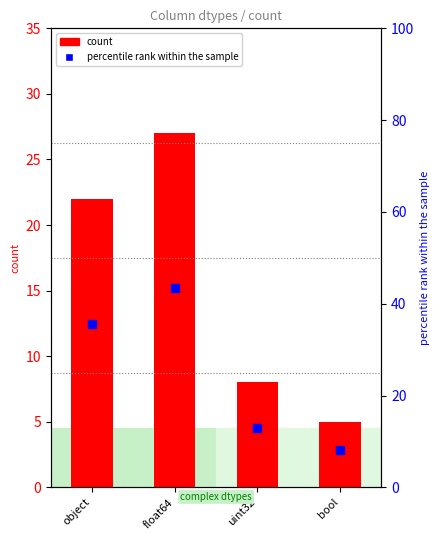

Which series has the widest spread of Y values?

percentile rank within the sample